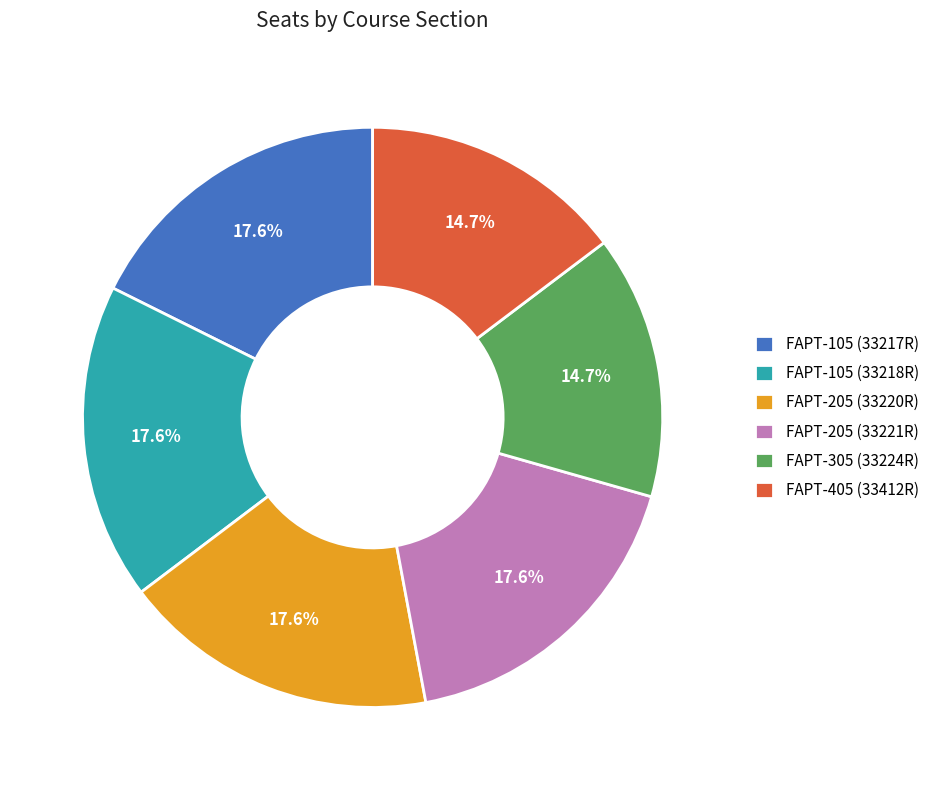

To the nearest percent, what is the average slice percentage?

17%